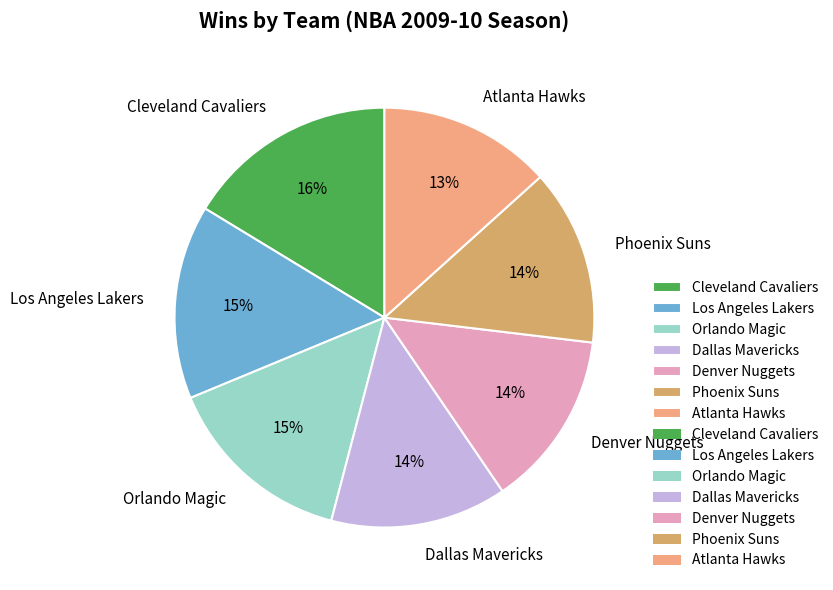

Is it true that Orlando Magic is 15% of the pie?

True